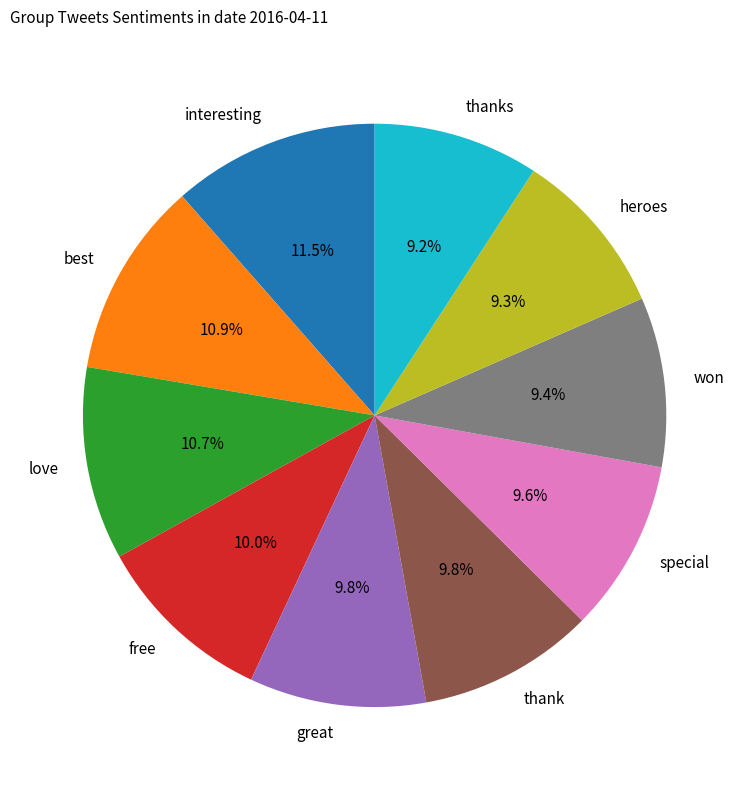

Count the number of slices in the pie.

10